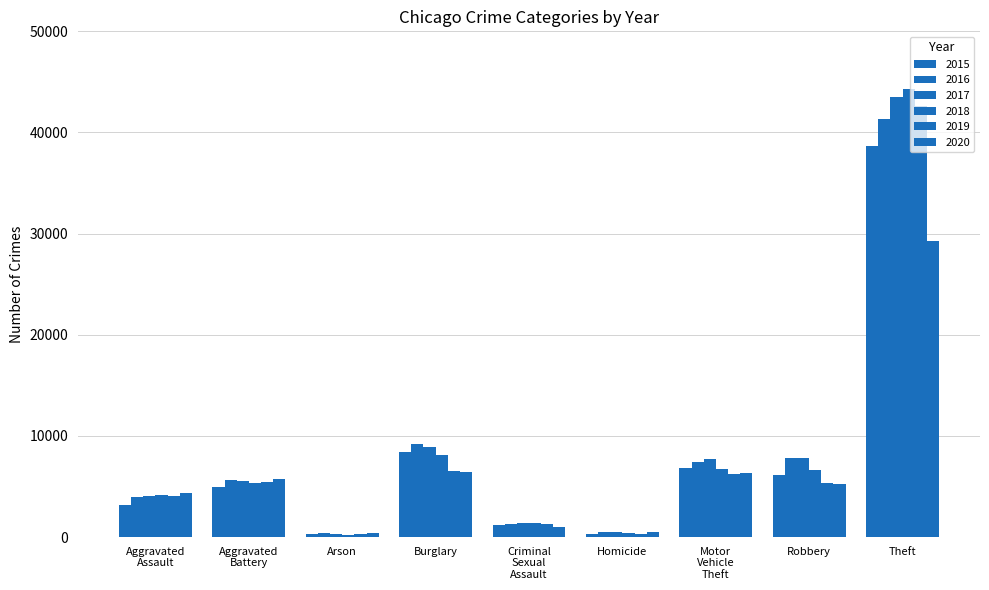

How many categories are shown in the chart?

9